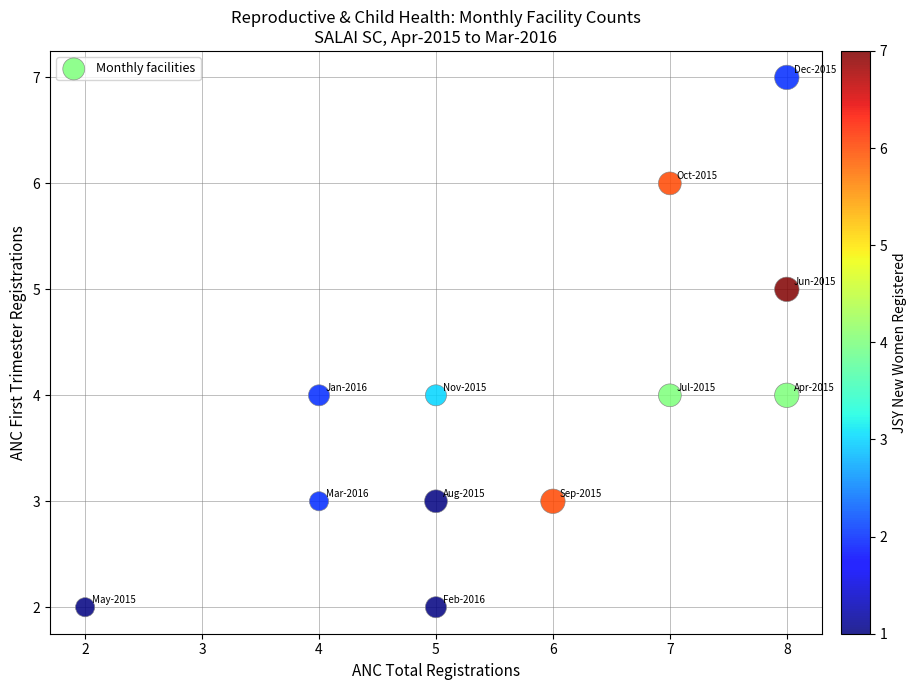

What is the average Y value?

4